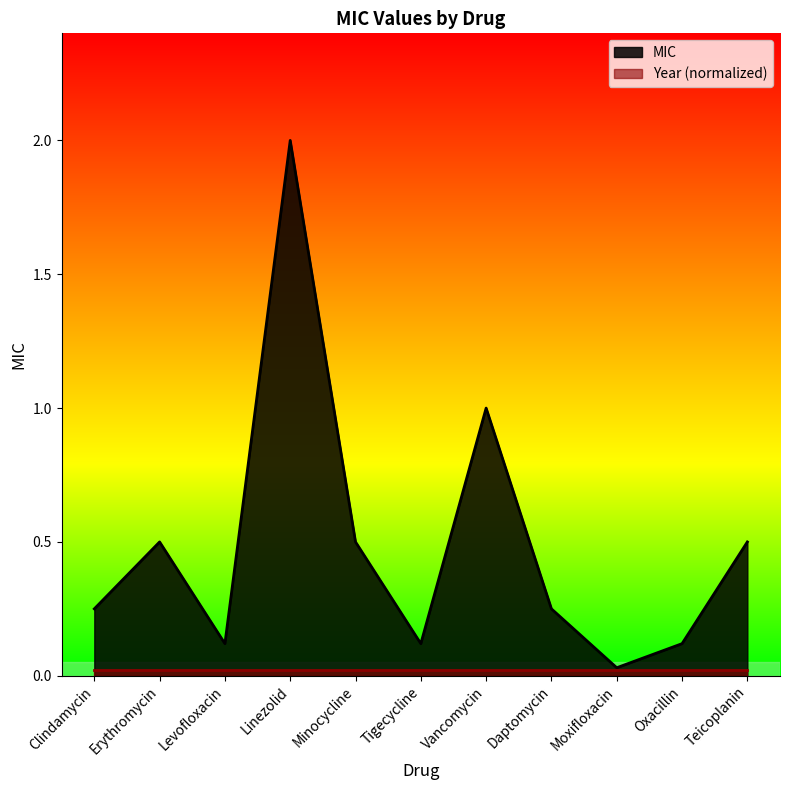

What is the average value?

0.5